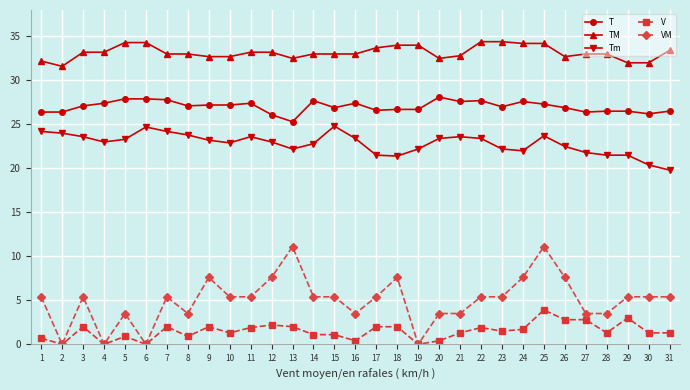

At which label does TM first exceed 33?

3